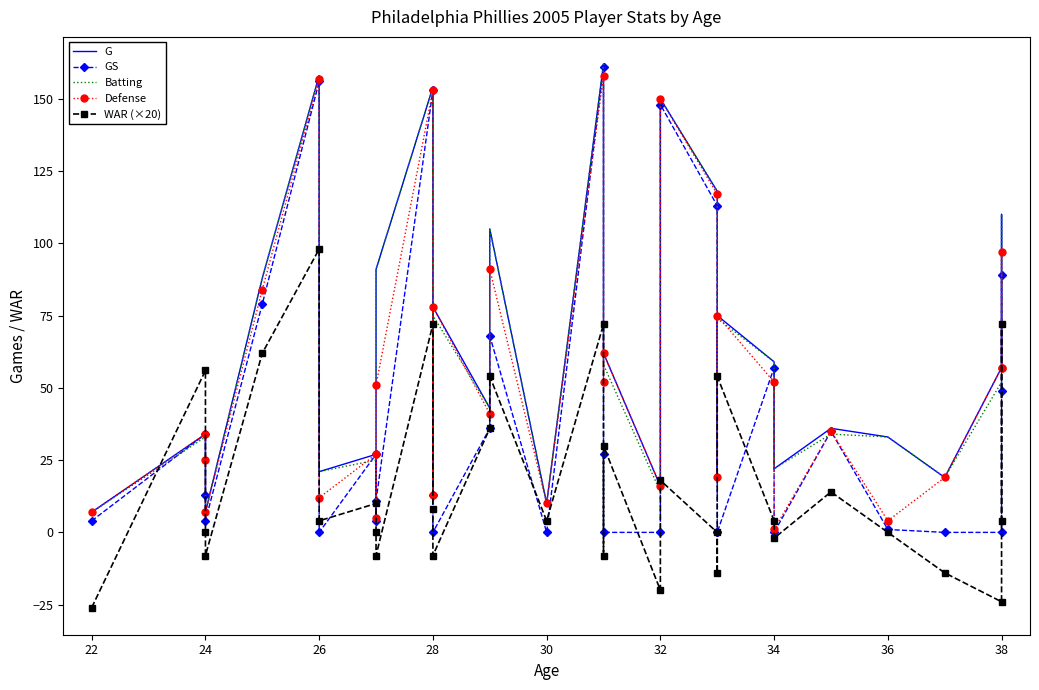

What is the value of the G point at the 31st from the left?

158